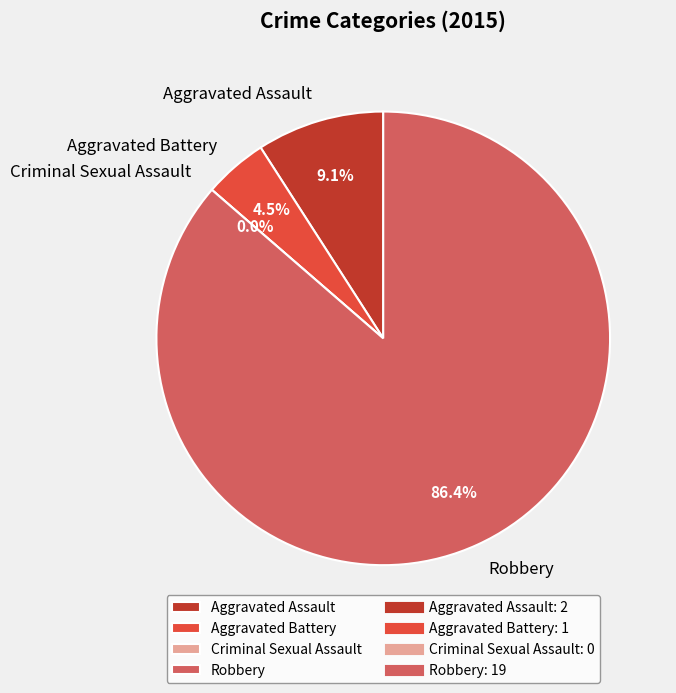

Between Robbery and Criminal Sexual Assault, which is larger?

Robbery